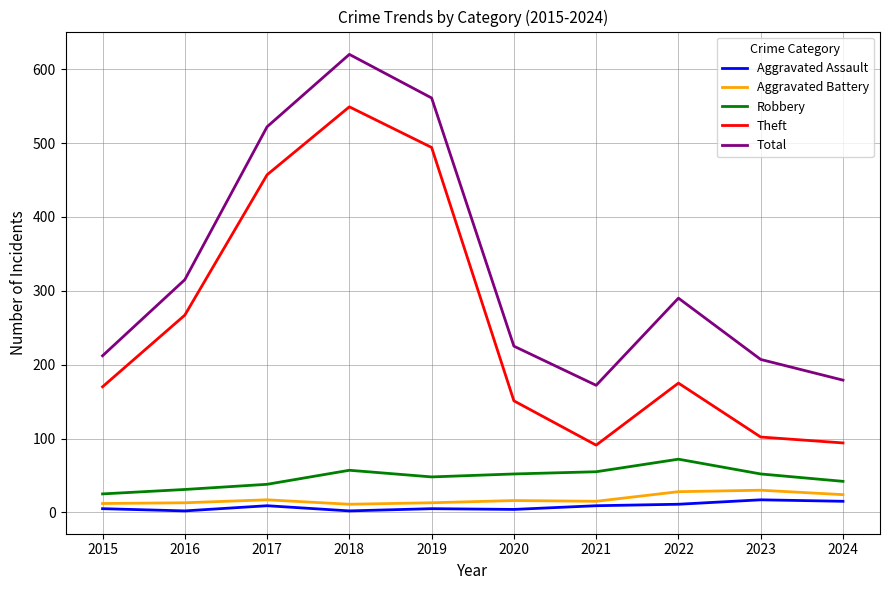

What is the maximum value for Theft?

549